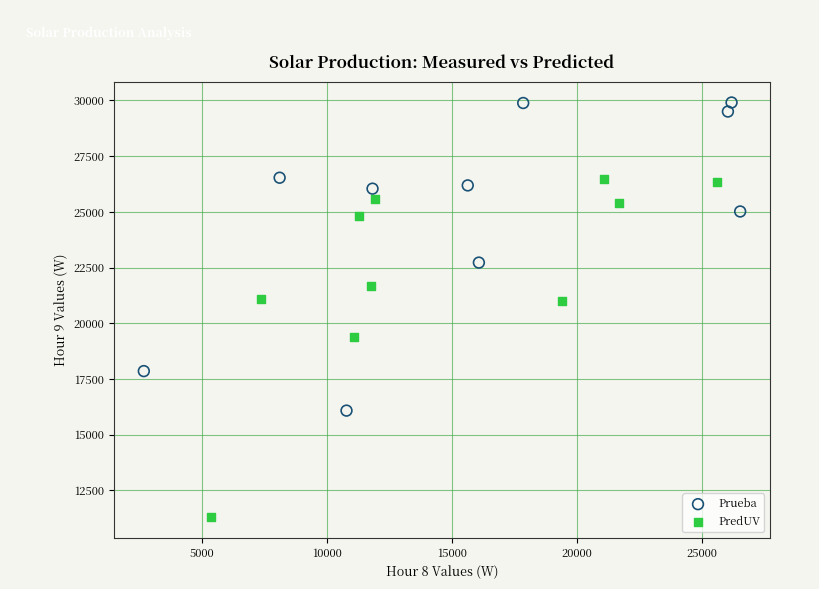

Which series reaches the maximum Y coordinate?

Prueba